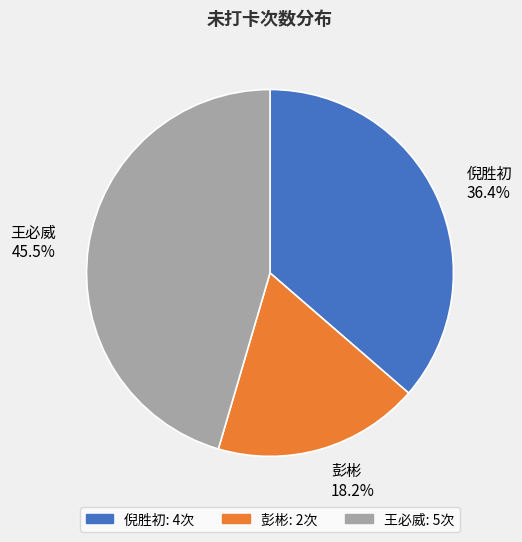

Count the number of slices in the pie.

3